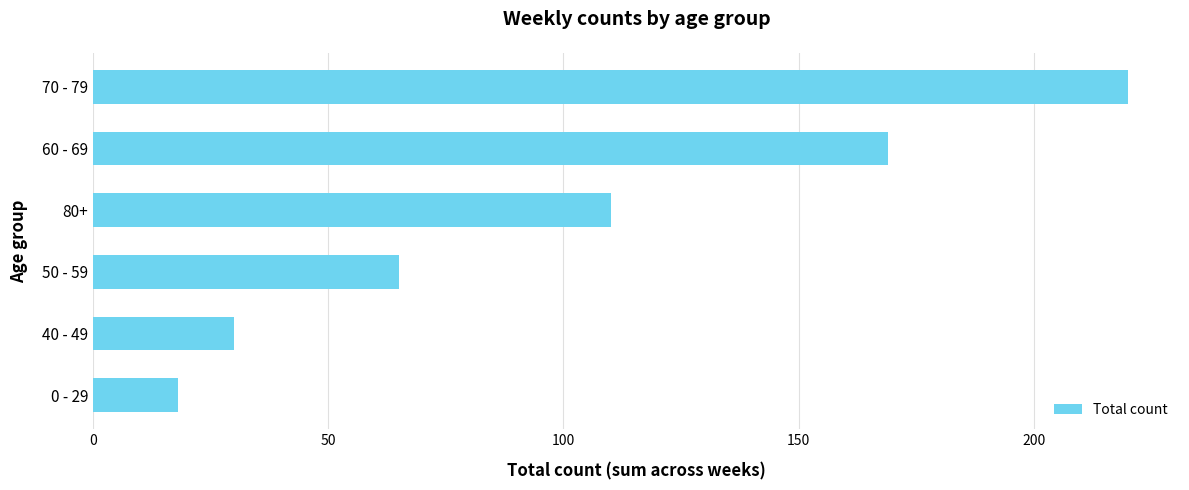

The value at 50 - 59 is 109. True or false?

False